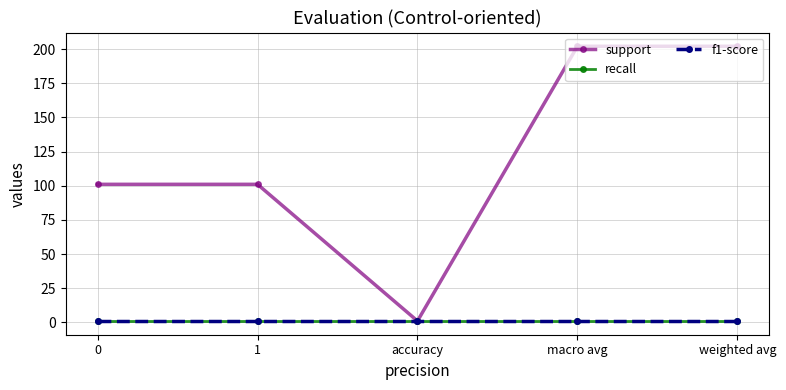

Is this an area chart (filled region under the line)?

No